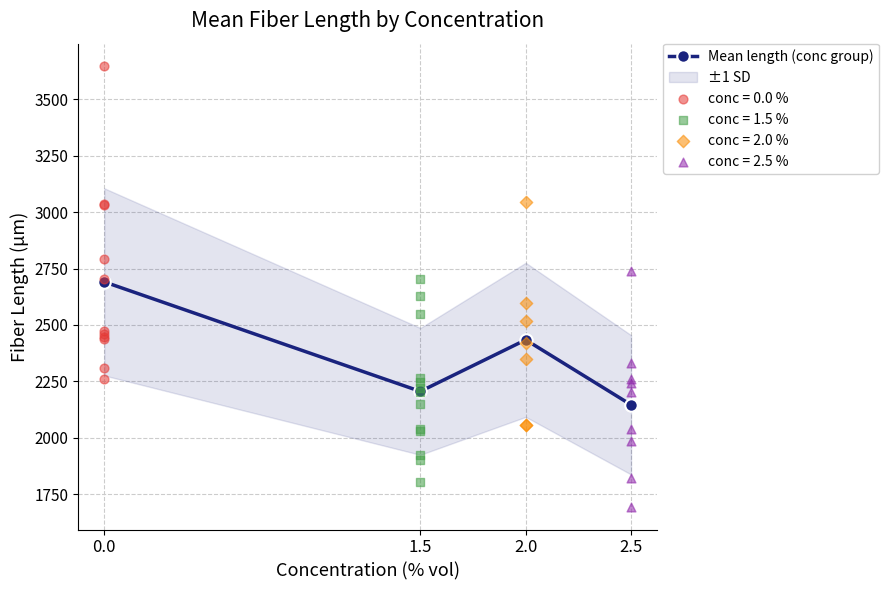

Which has a higher value, 1.5 or 2.5?

1.5